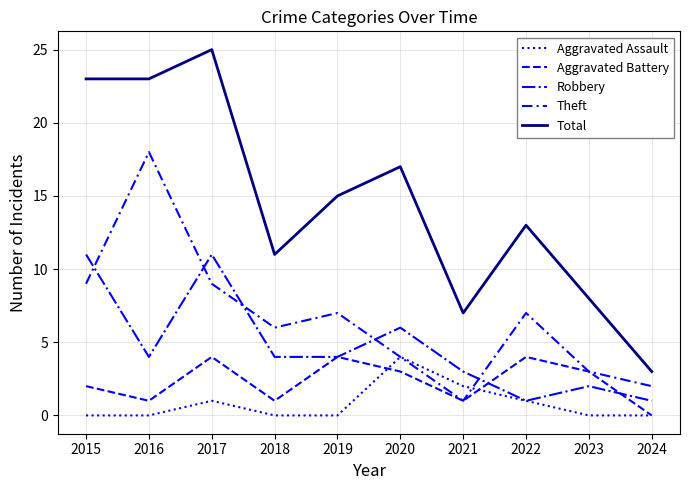

At which label does Aggravated Assault reach its minimum?

2015